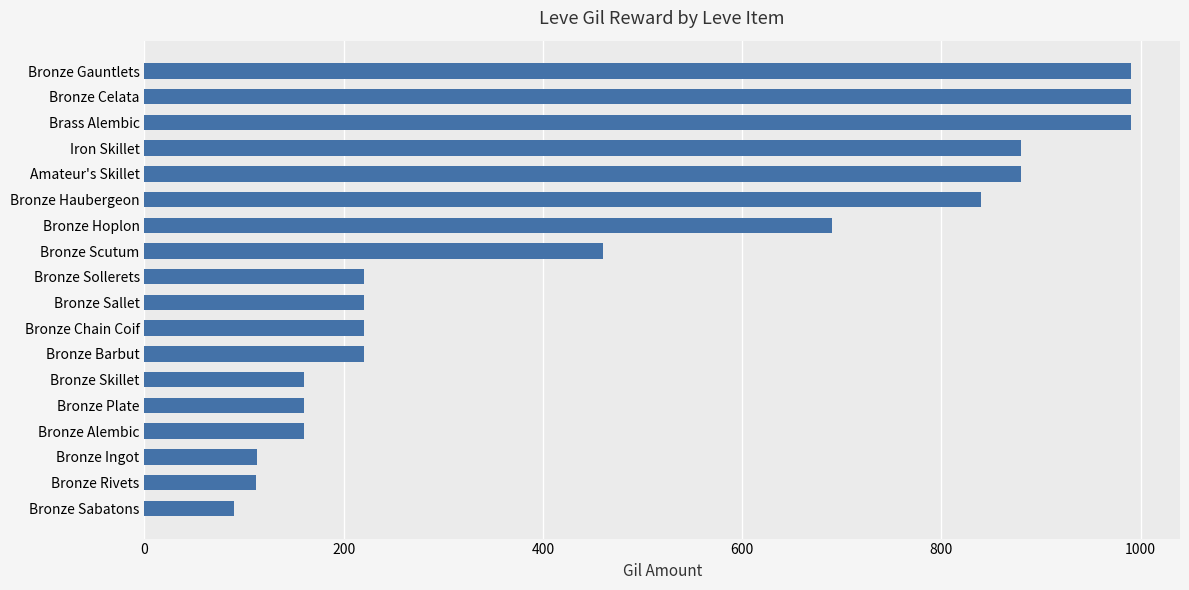

What is the smallest value displayed?

90